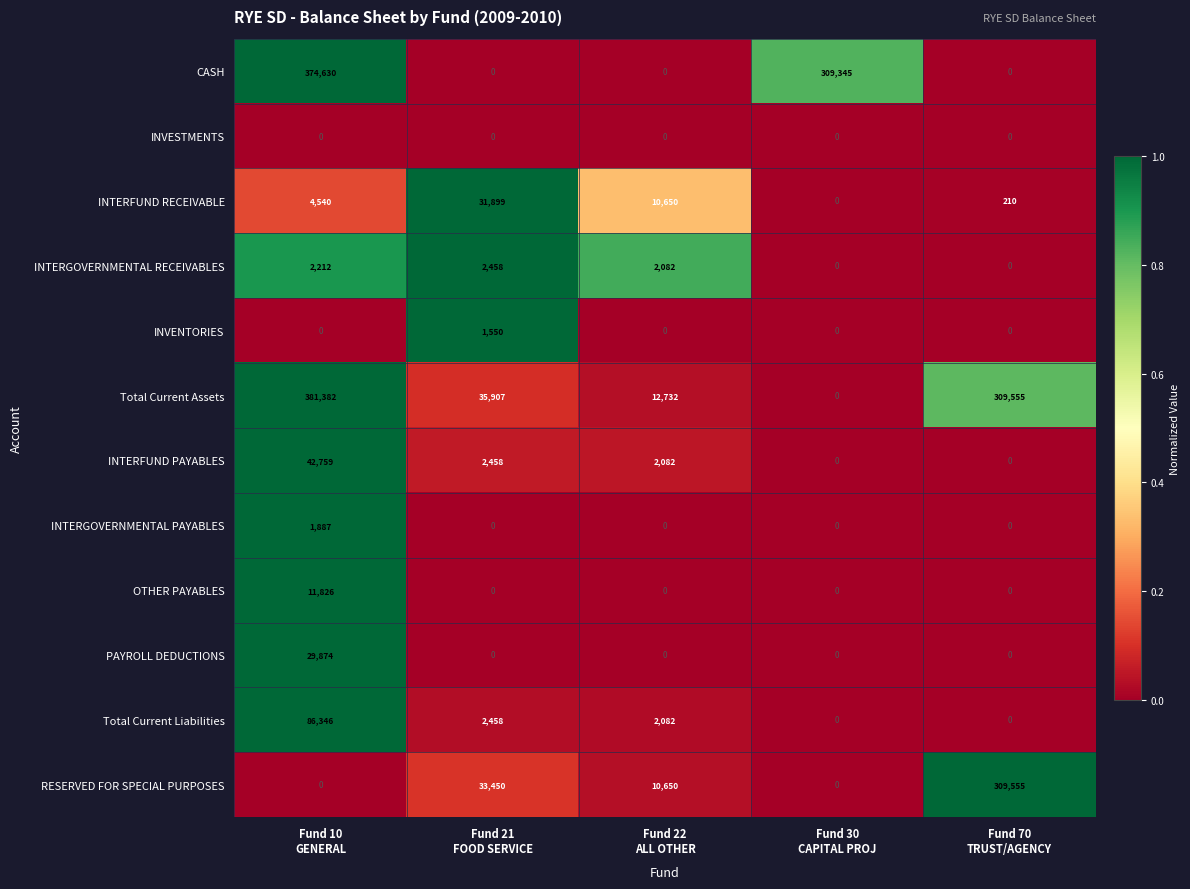

How many data points does each series have?

5